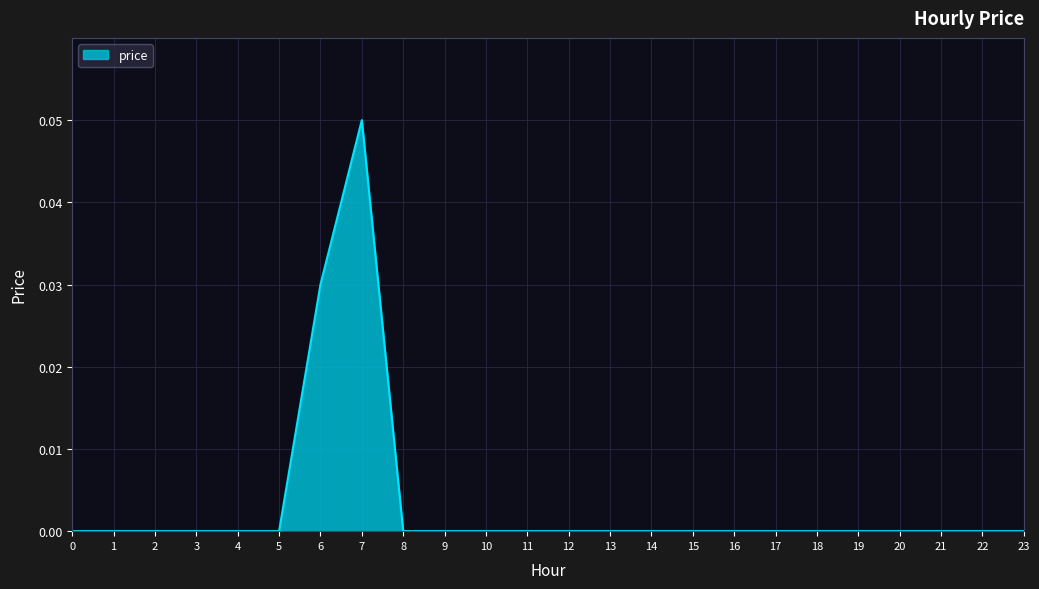

Between 18 and 7, which is larger?

7